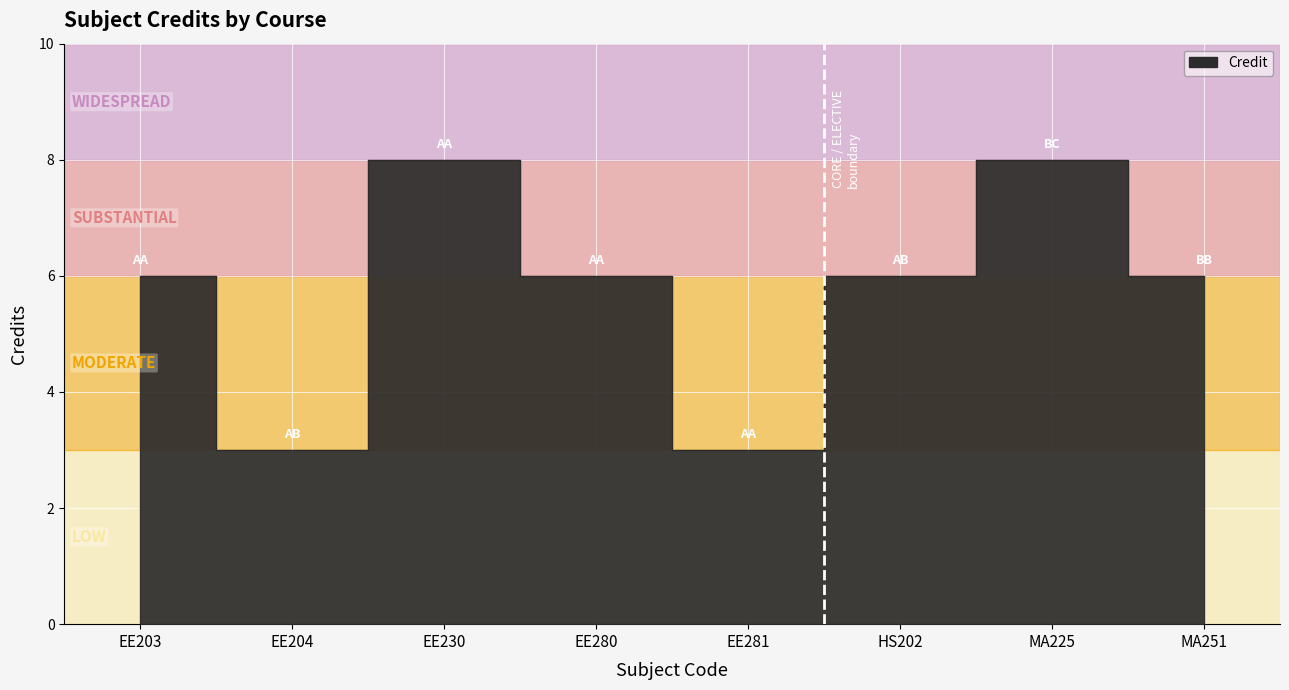

How many series are shown in this chart?

1